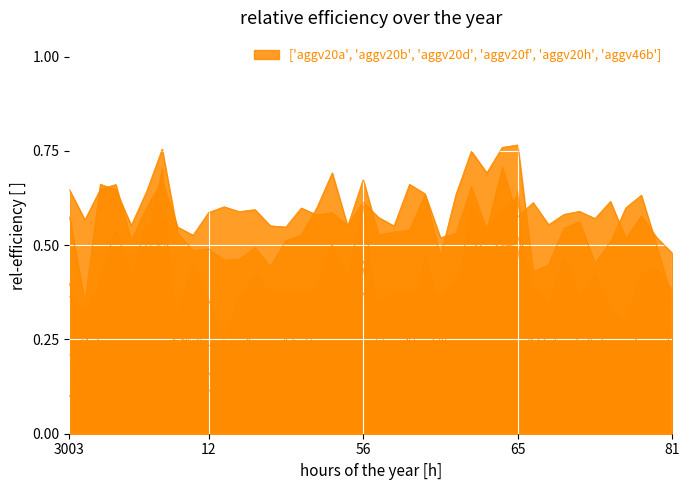

How many lines are shown in the chart?

6